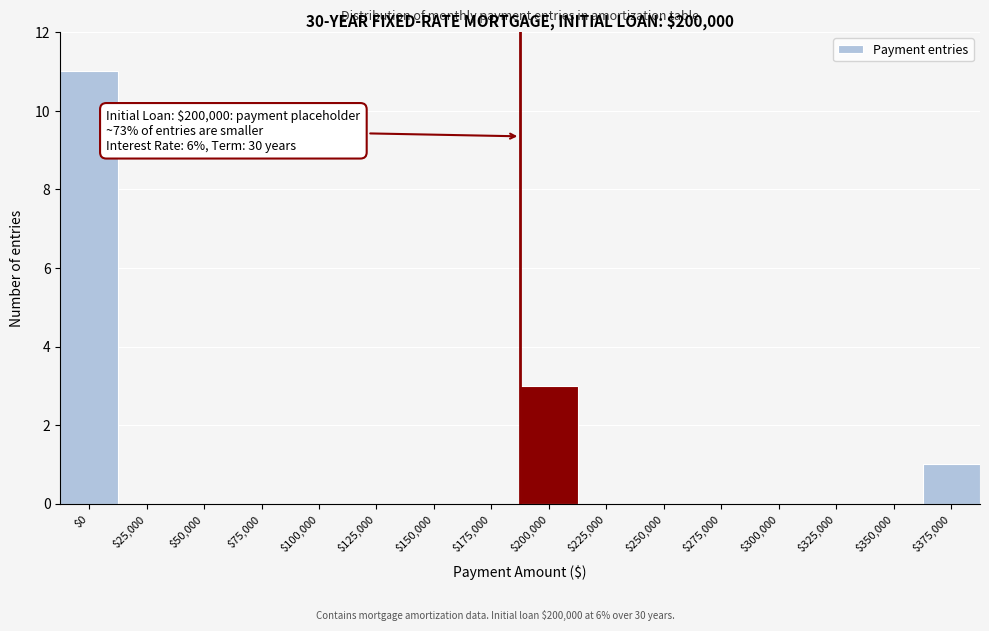

The chart shows a value of 6 at $250,000. True or false?

False